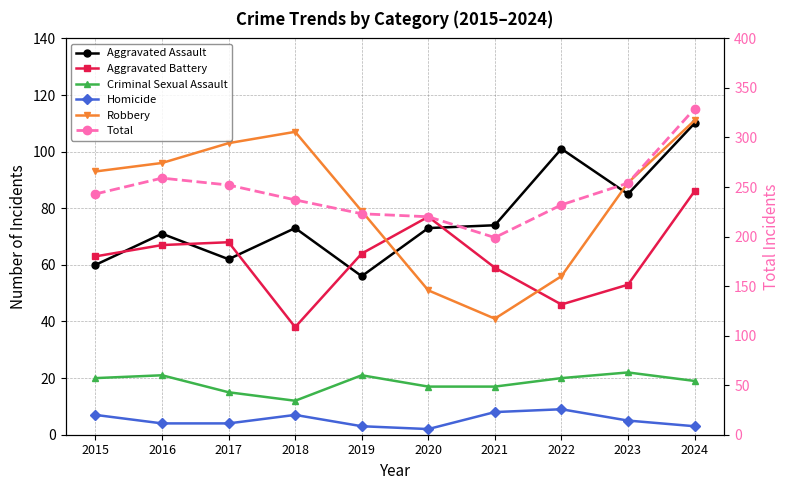

What is the lowest value of the Homicide series?

2